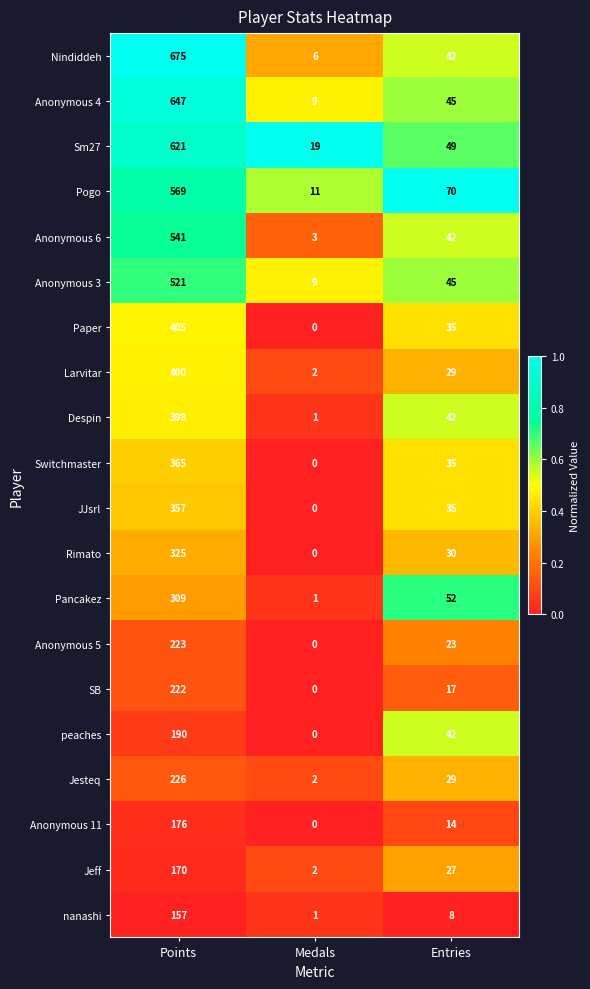

Which label corresponds to the smallest value in the chart?

Medals